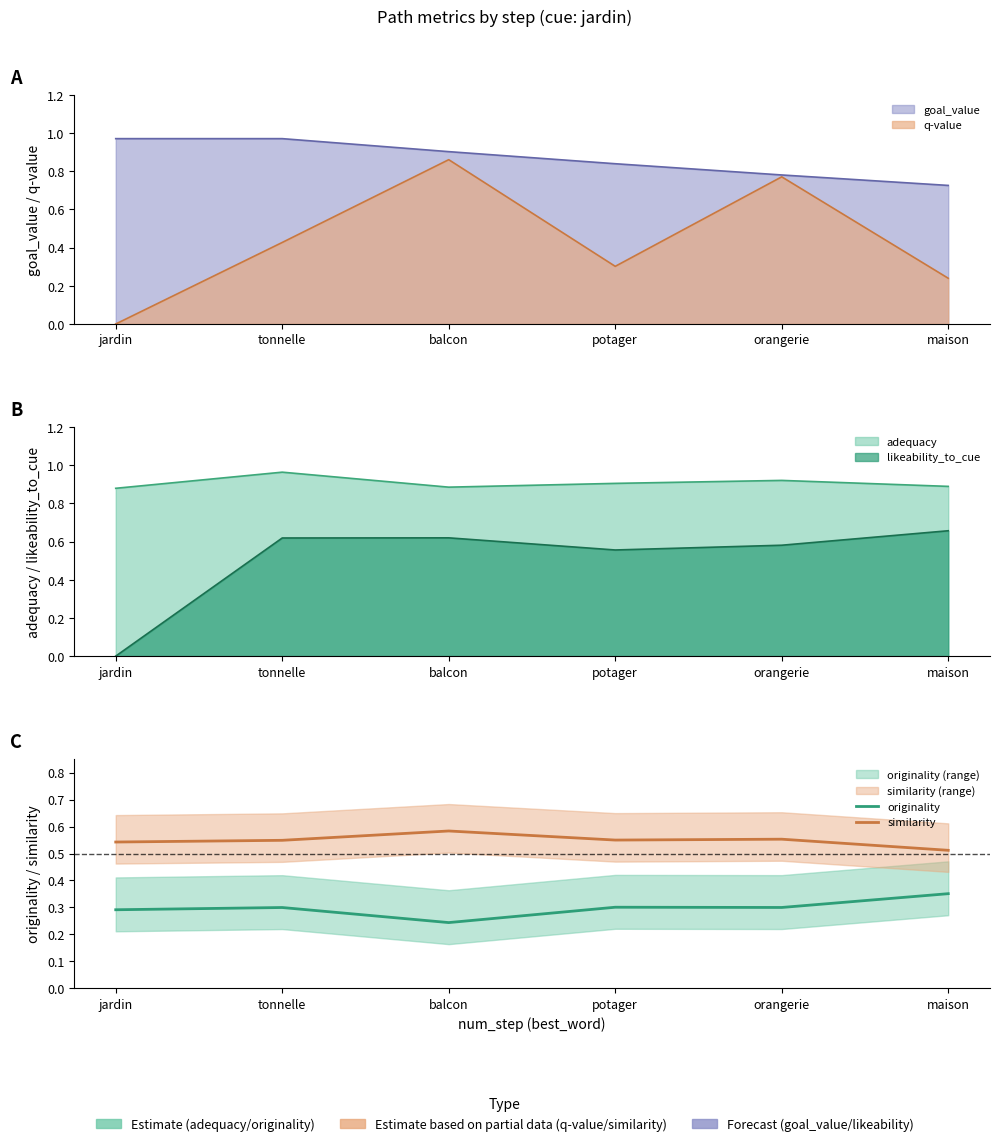

Where is originality nearest to the value 0?

balcon